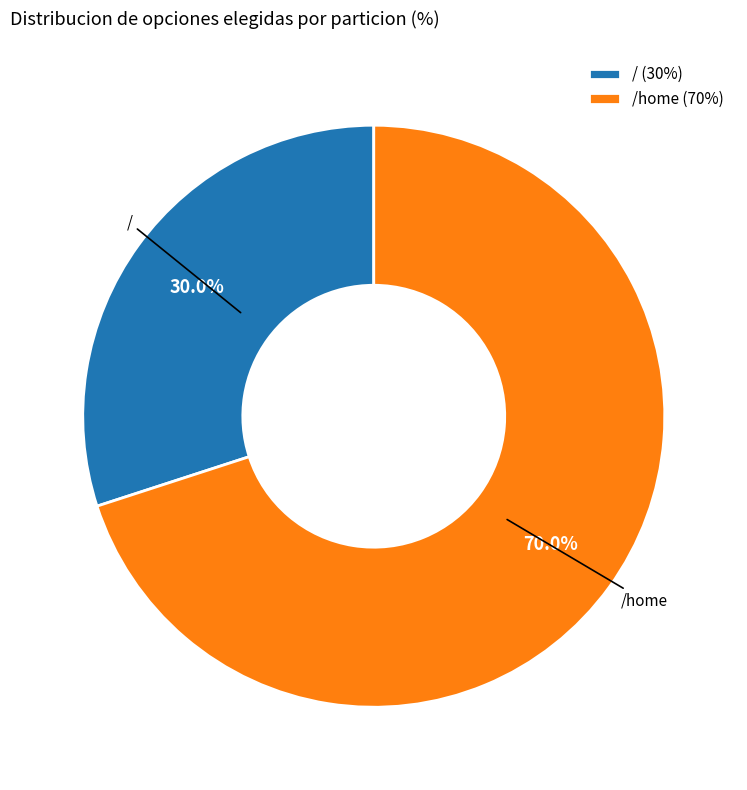

Which slice is the largest?

/home (70%)